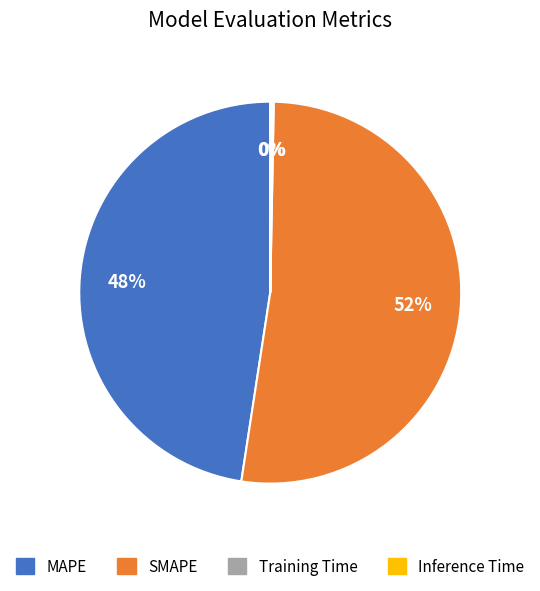

Which slice represents more than half of the pie?

SMAPE